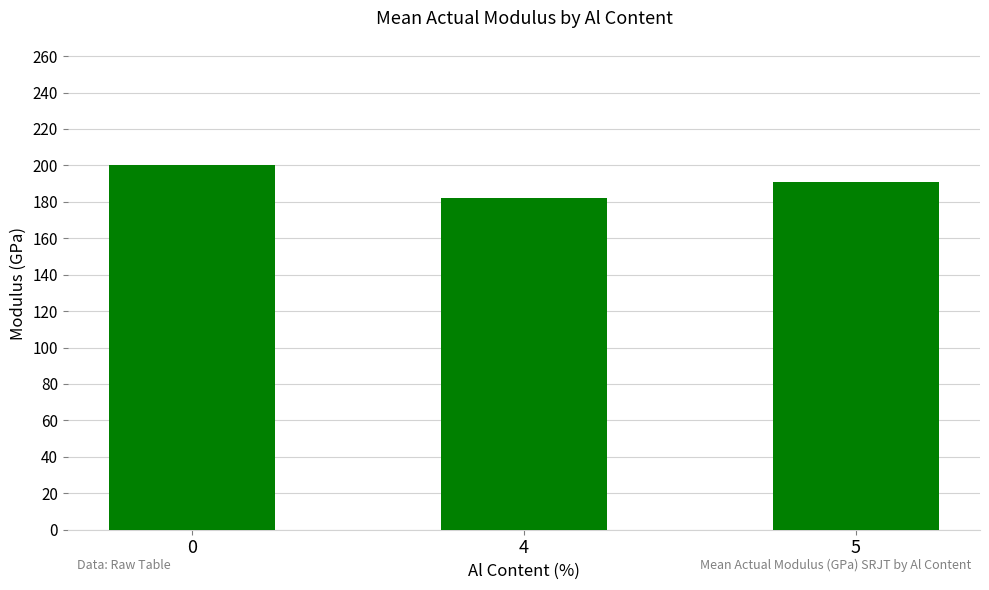

How many bars are there in total?

3